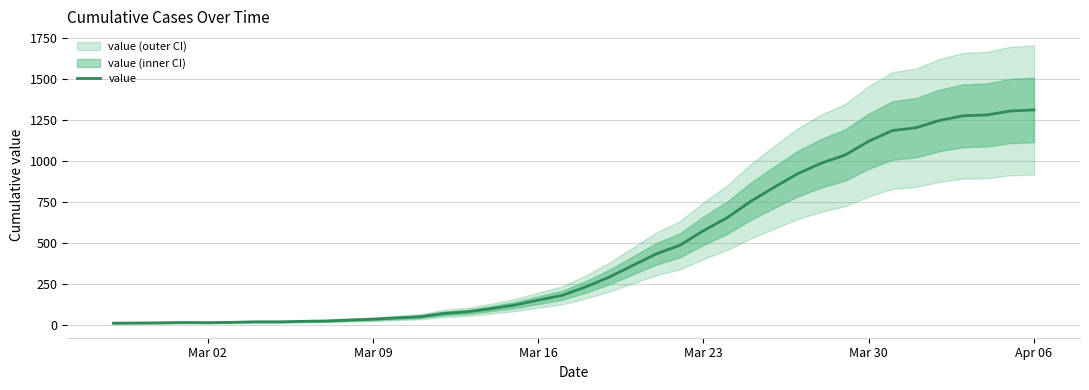

How many data points does each series have?

40